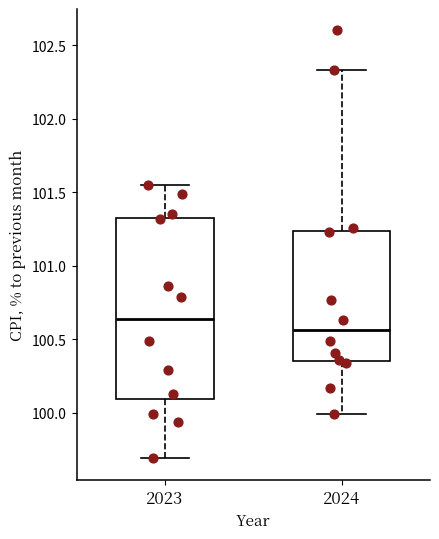

Comparing the boxes themselves (not the whiskers), which one is the tallest?

2023